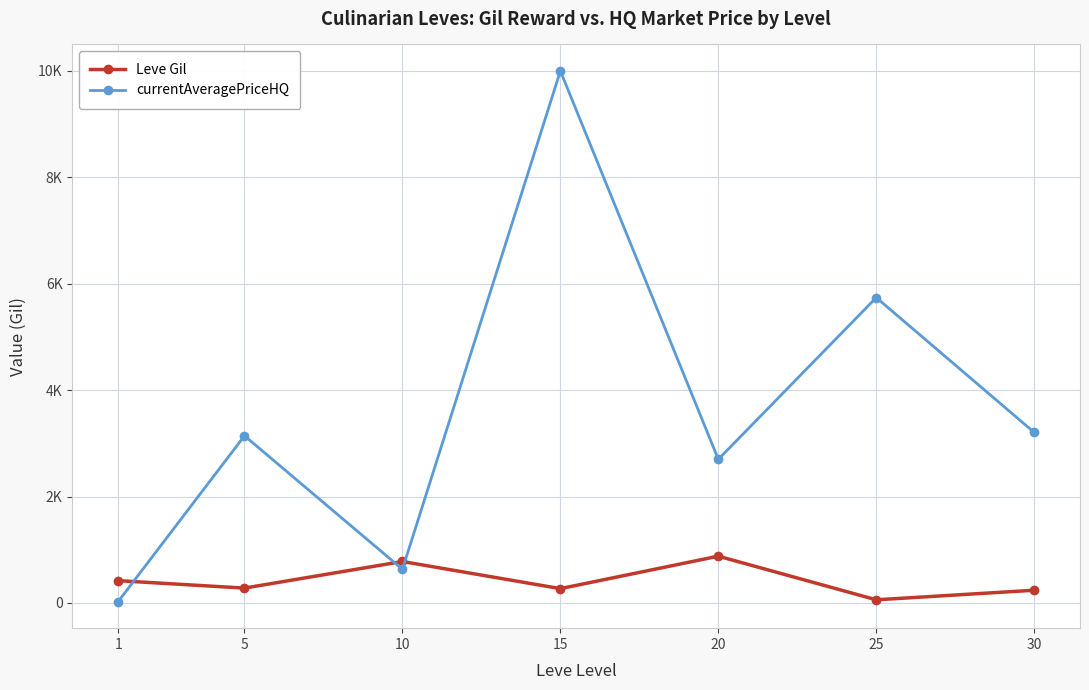

Reading right to left, list all the values displayed in this chart.

Leve Gil: 240.0	60.0	880.0	270.0	780.0	280.0	420.0
currentAveragePriceHQ: 3206.5	5740.7	2700.0	10000.0	634.0	3142.9	25.6